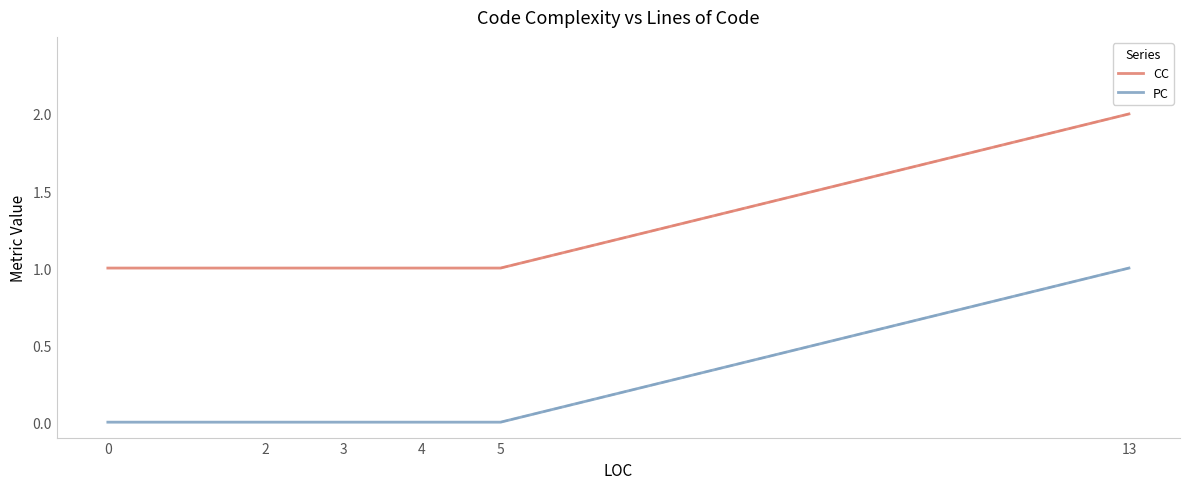

What is the average value of the CC series?

1